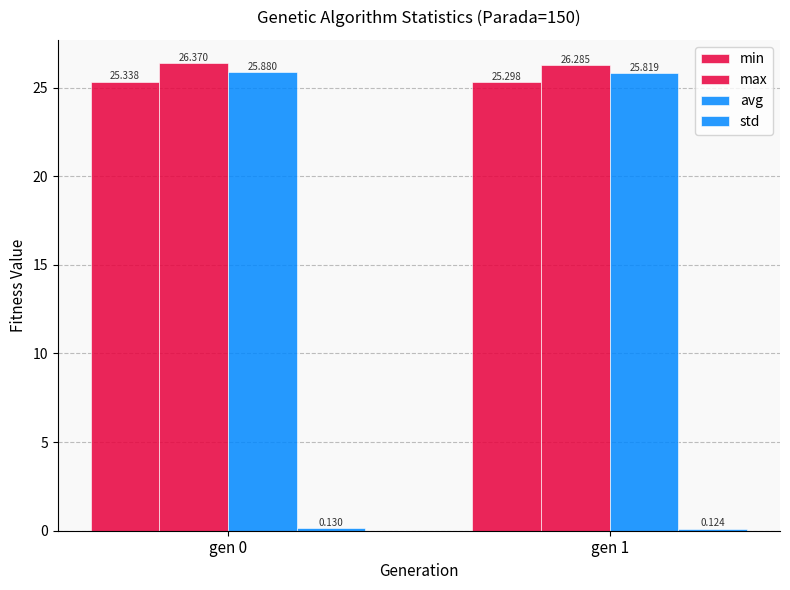

How many std values are between 0 and 1?

2